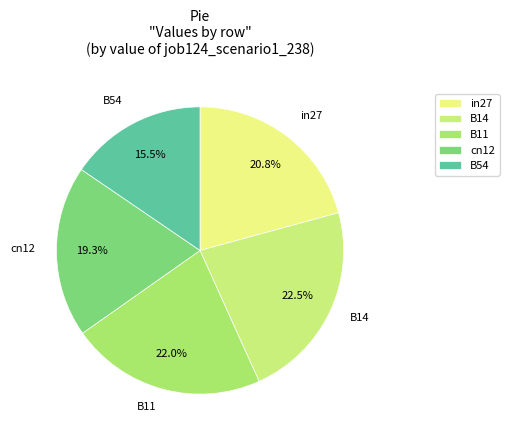

What percentage is the B11 slice, to the nearest percent?

22%